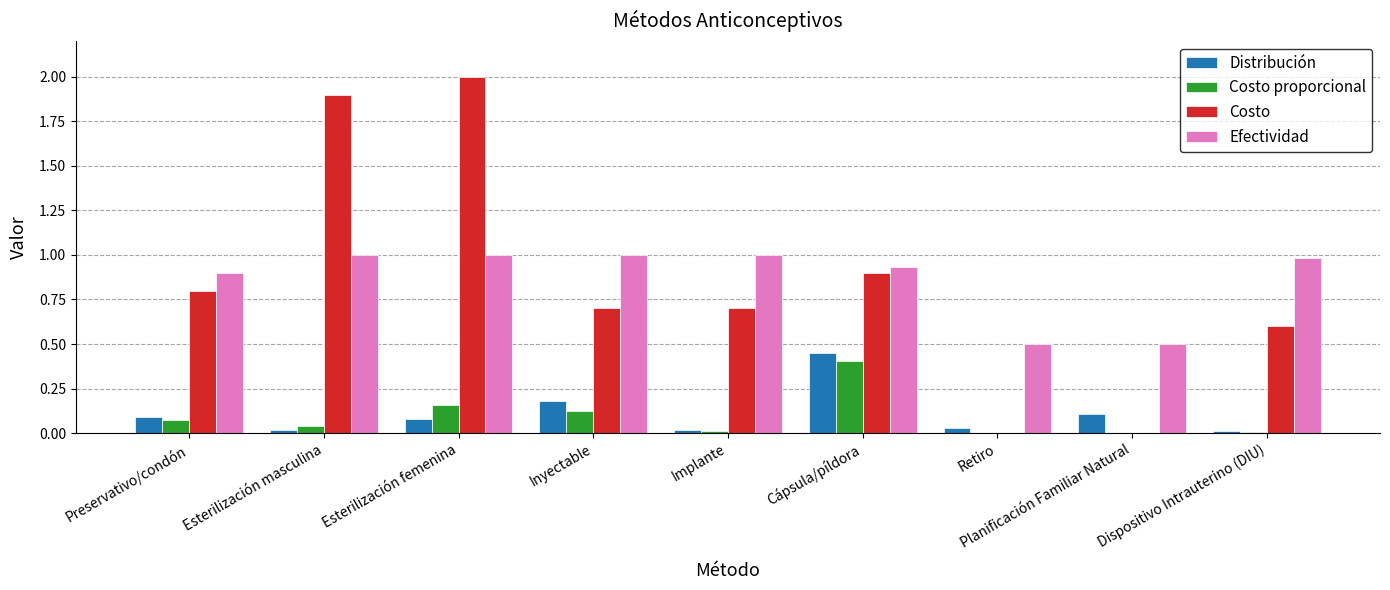

Is it true that Distribución equals 0.1 at Inyectable?

False